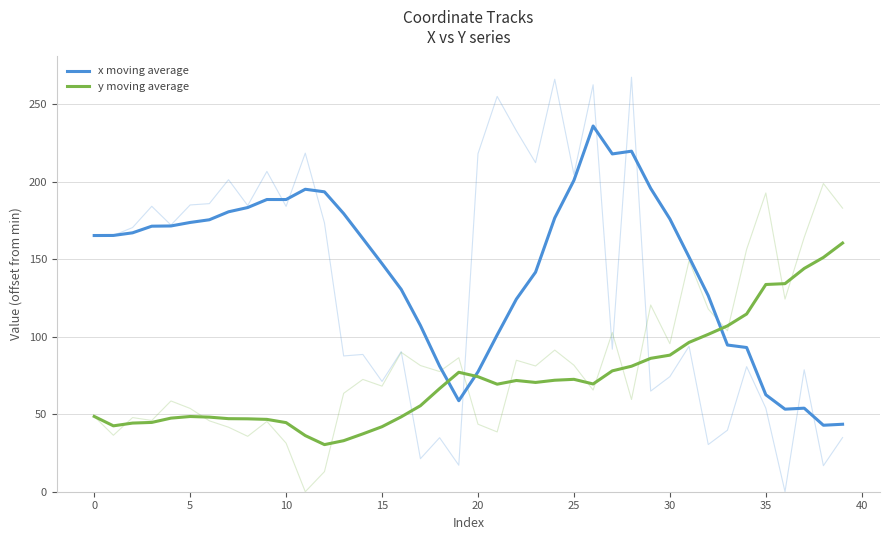

What is the difference between the highest and lowest values at 45?

144.0